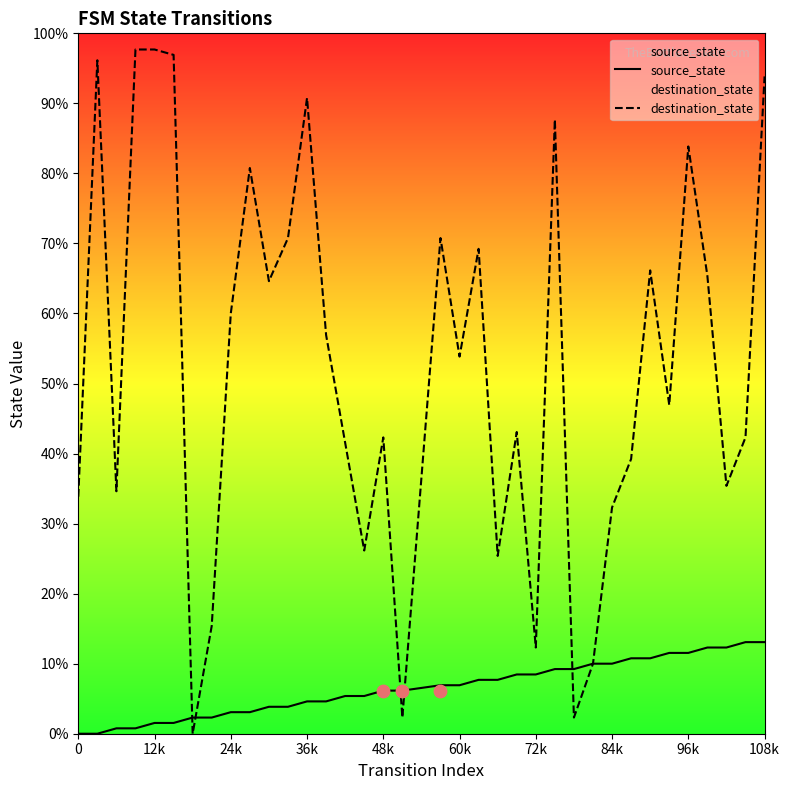

Which series reaches the minimum Y coordinate?

source_state